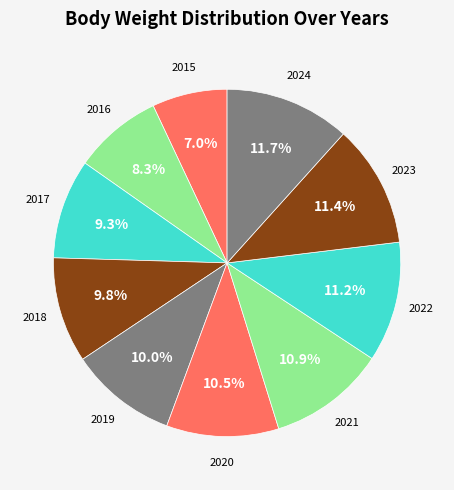

True or false: 2019 accounts for 10% of the total.

True